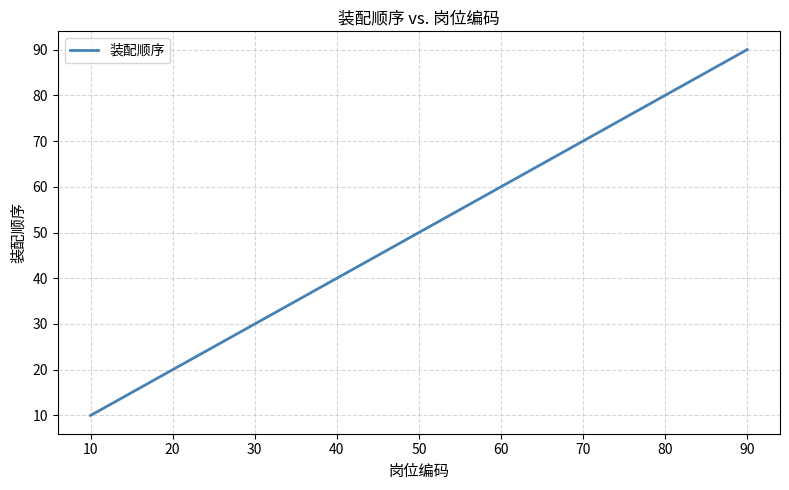

Reading left to right, list all the values displayed in this chart.

10	20	30	40	70	80	90